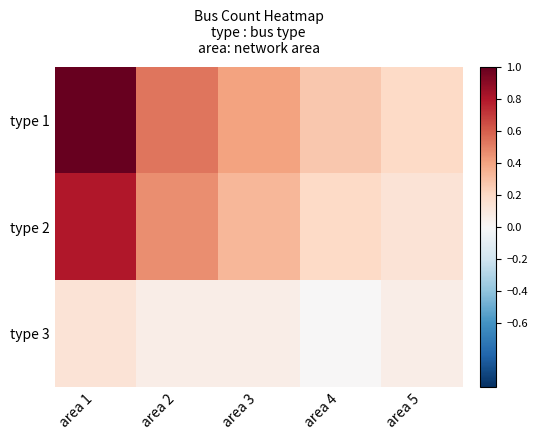

Reading right to left, what are all the values shown in this chart?

type 1: area 5=0.2	area 4=0.3	area 3=0.4	area 2=0.5	area 1=1.0
type 2: area 5=0.1	area 4=0.2	area 3=0.3	area 2=0.5	area 1=0.8
type 3: area 5=0.1	area 4=0.0	area 3=0.1	area 2=0.1	area 1=0.1